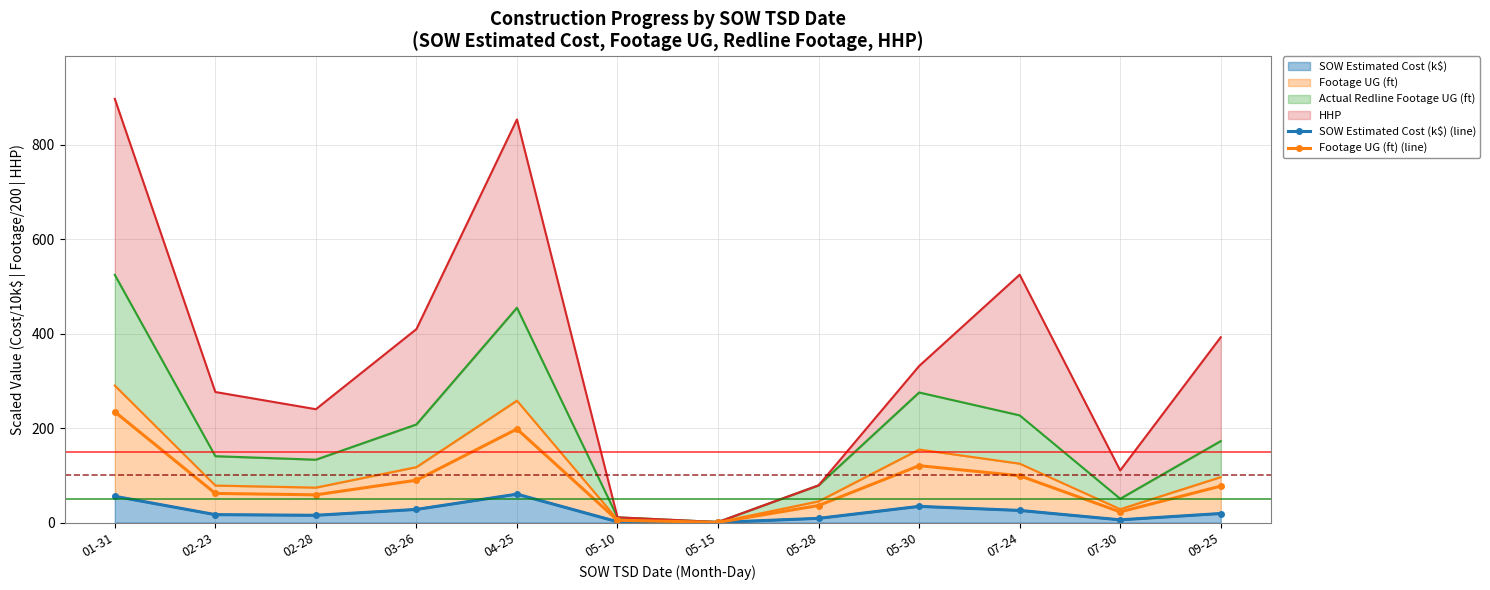

Is it true that SOW Estimated Cost (k$) (line) equals 1.6 at 05-10?

True